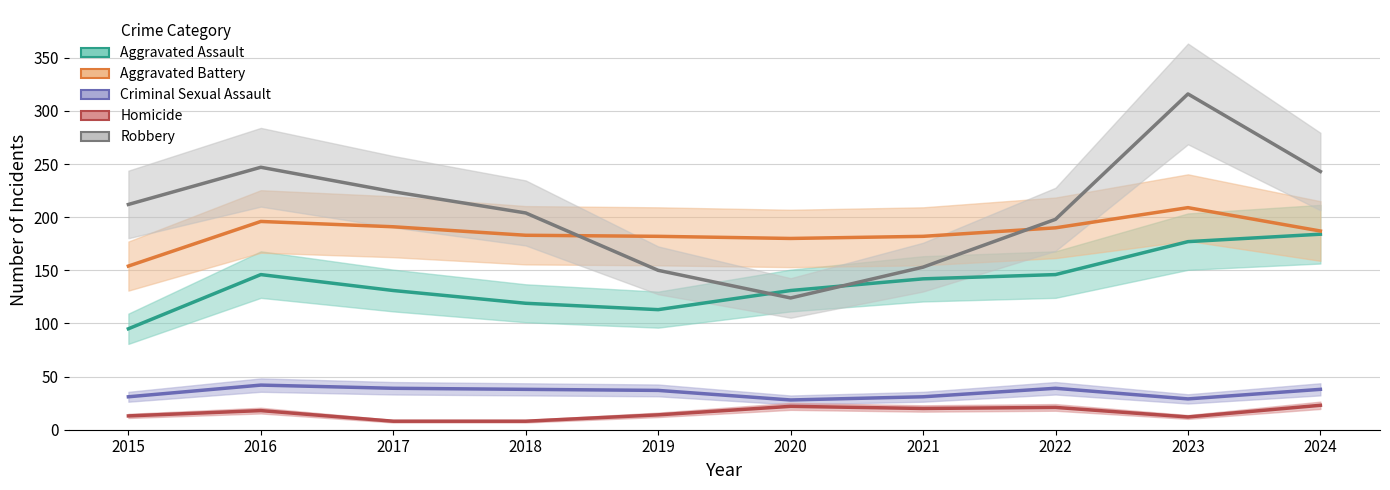

What is the total value across all series at 2021?

528